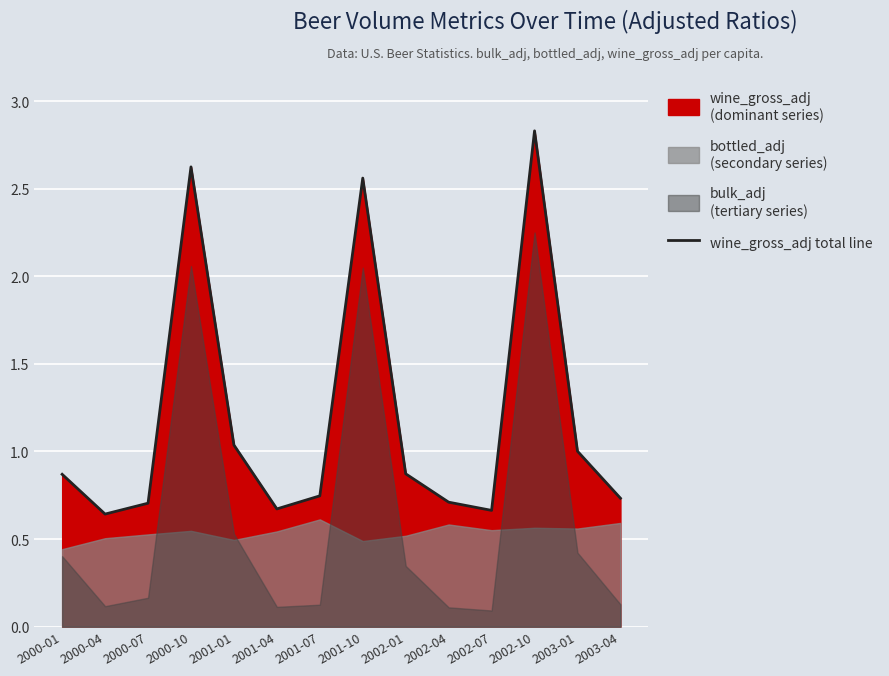

The value at 2000-07 is 1.0. True or false?

False